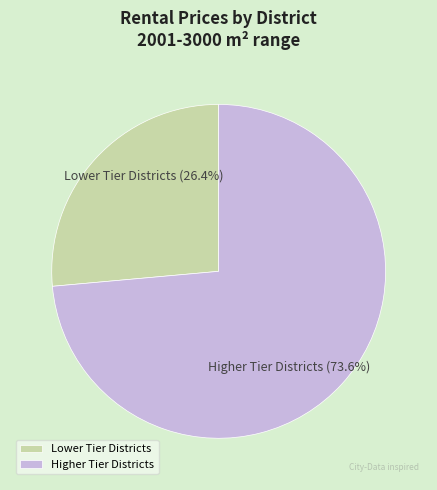

Combined, what portion of the pie is Lower Tier Districts and Higher Tier Districts?

100.0%